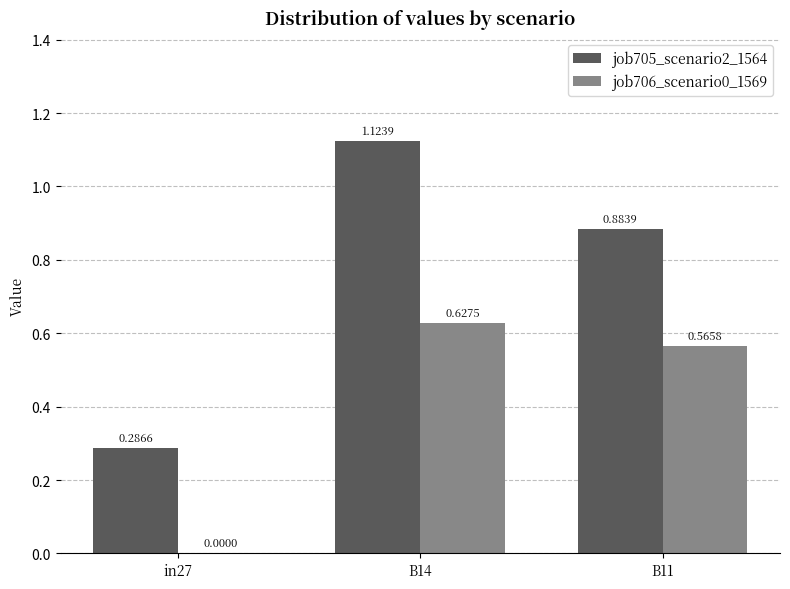

Count the number of data series in this chart.

2